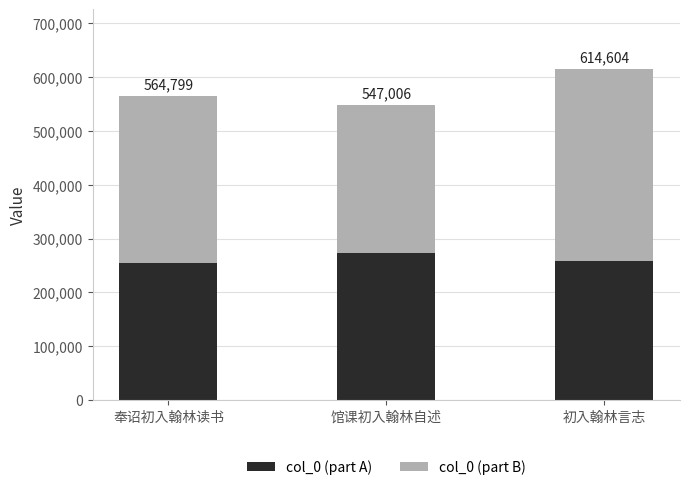

What are all the series names shown in the legend?

col_0 (part A), col_0 (part B)